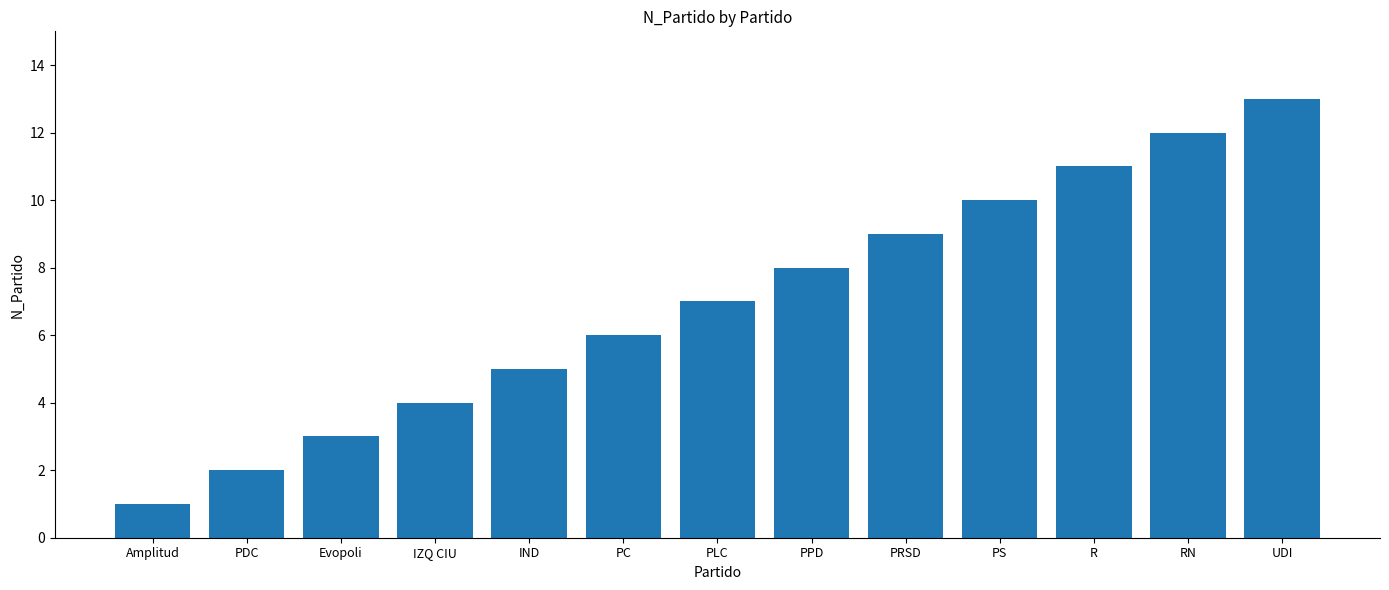

What is the smallest value displayed?

1